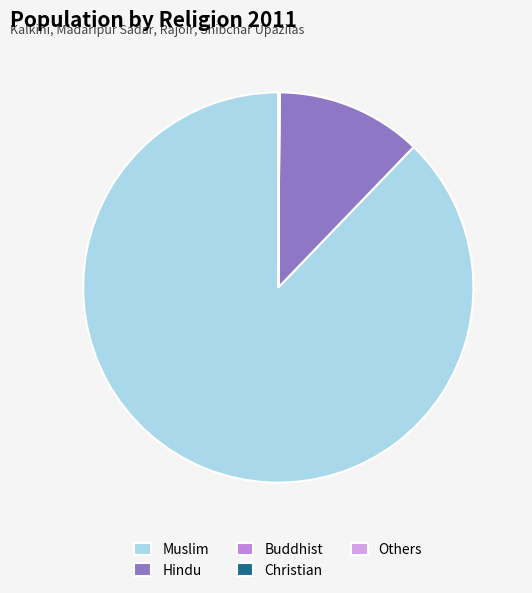

The Buddhist slice represents 0% of the pie. True or false?

True